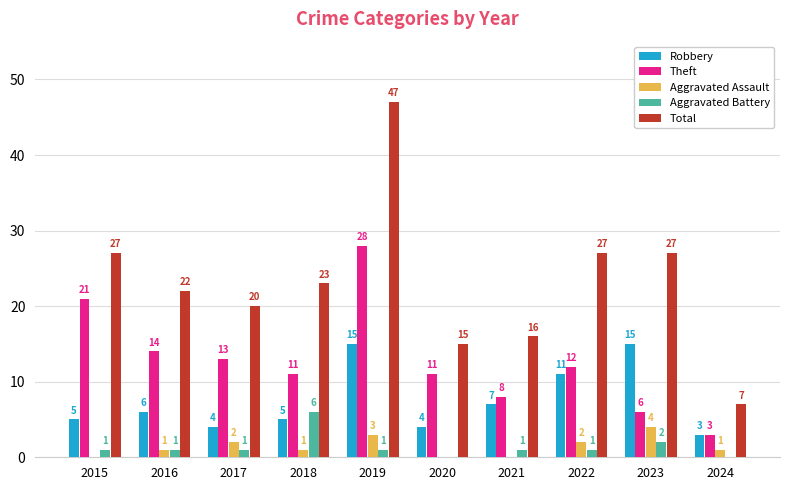

What is the difference between the Robbery values at 2022 and 2019?

4